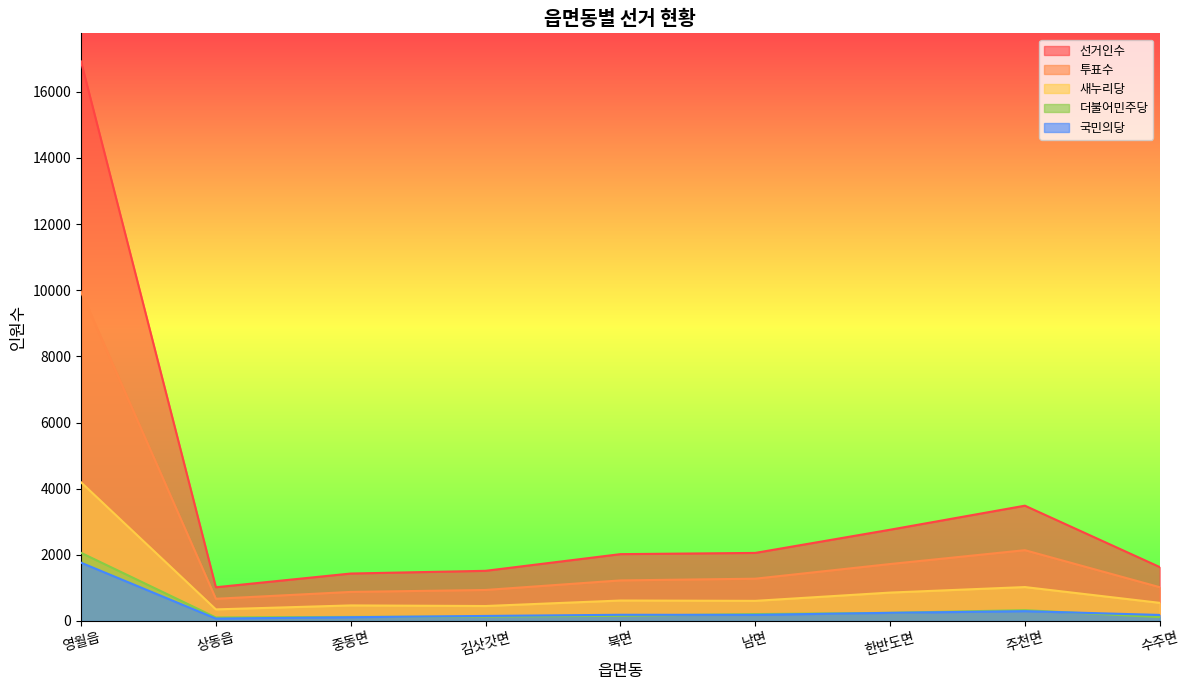

What is the sum of the 더불어민주당 values at 김삿갓면 and 수주면?

249